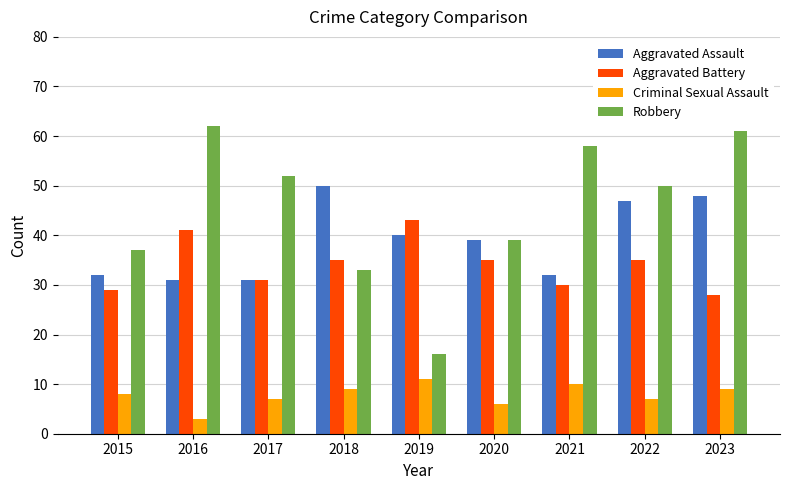

Read the Aggravated Battery value at 2018.

35